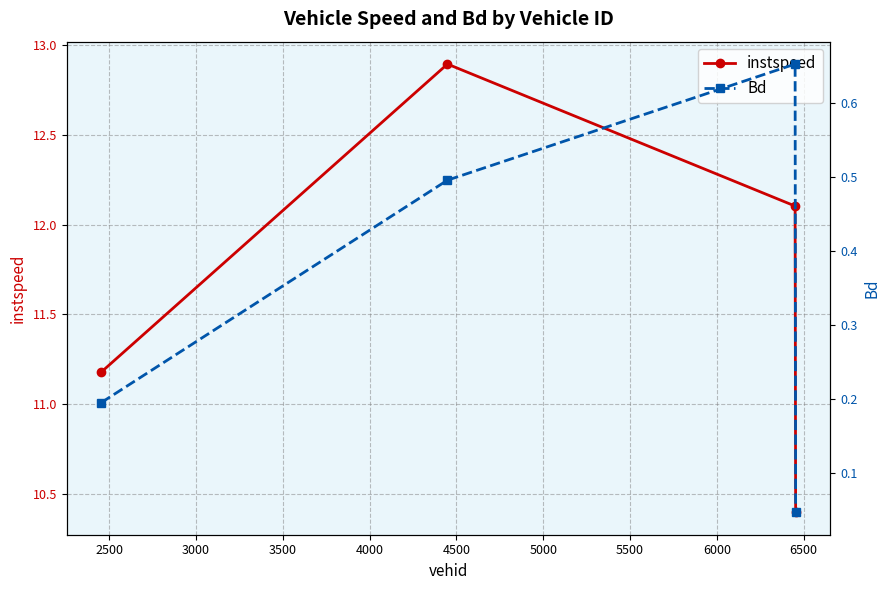

How many distinct data groups are displayed?

2